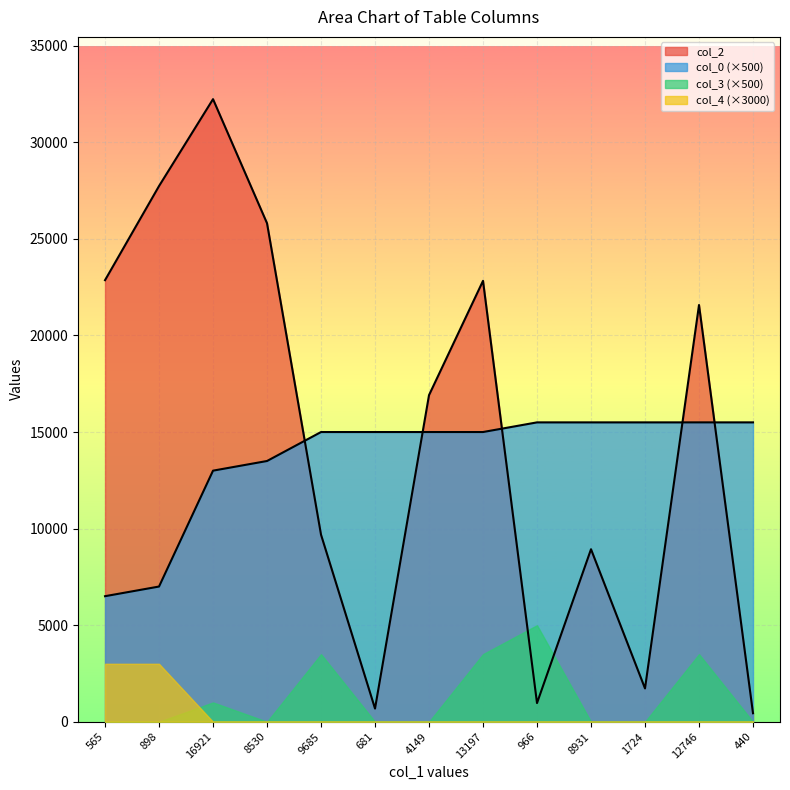

Which label corresponds to the largest value in the chart?

16921